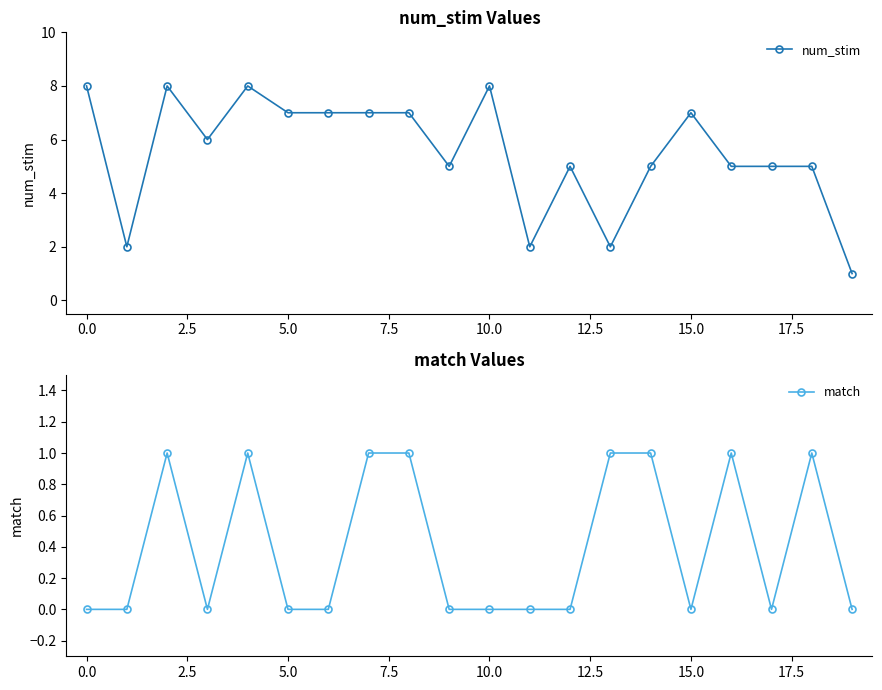

Does the chart have visible grid lines?

No